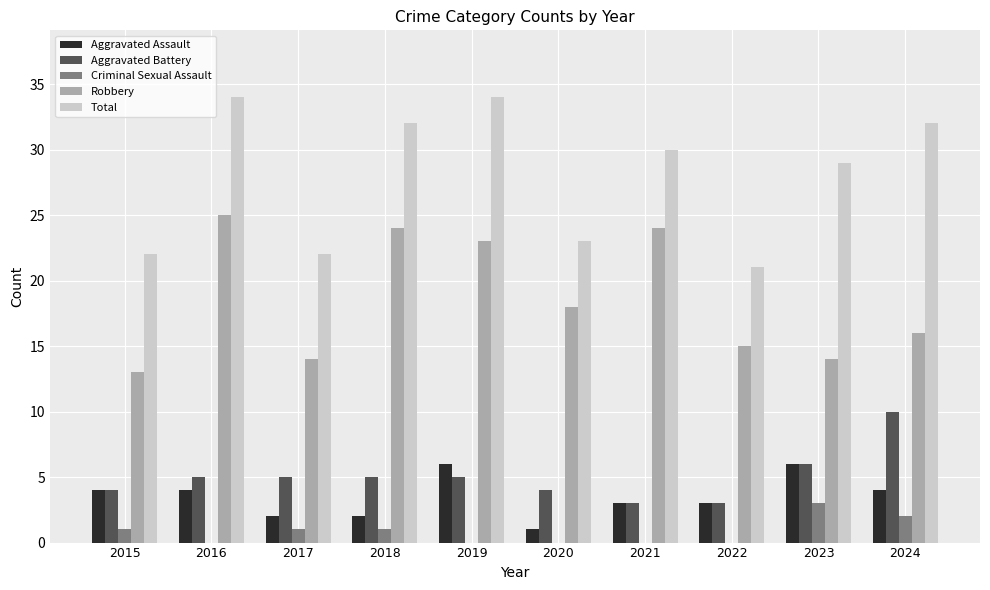

How many categories are shown in the chart?

10